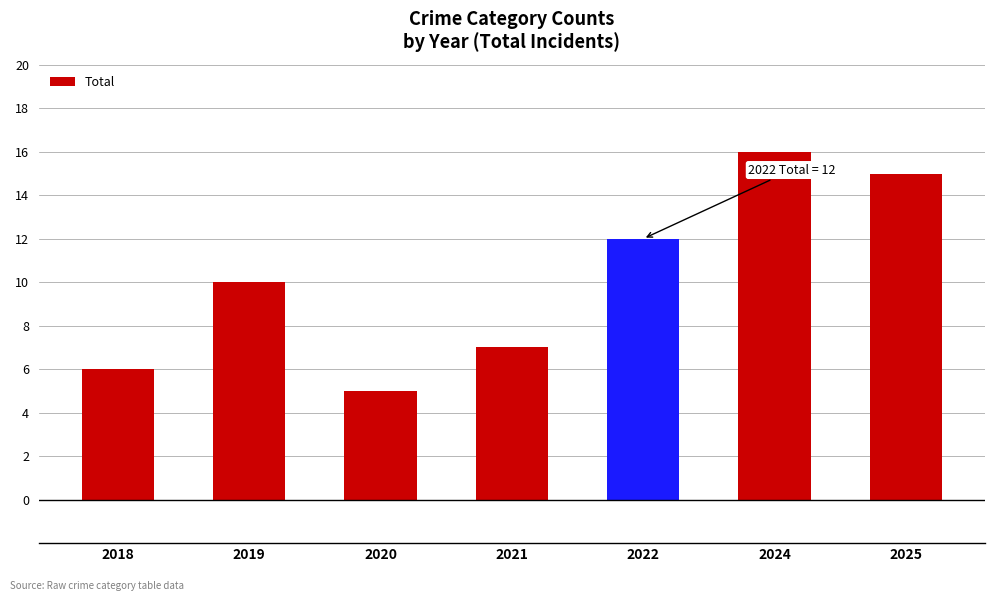

What is the sum of the values at 2022 and 2024?

28